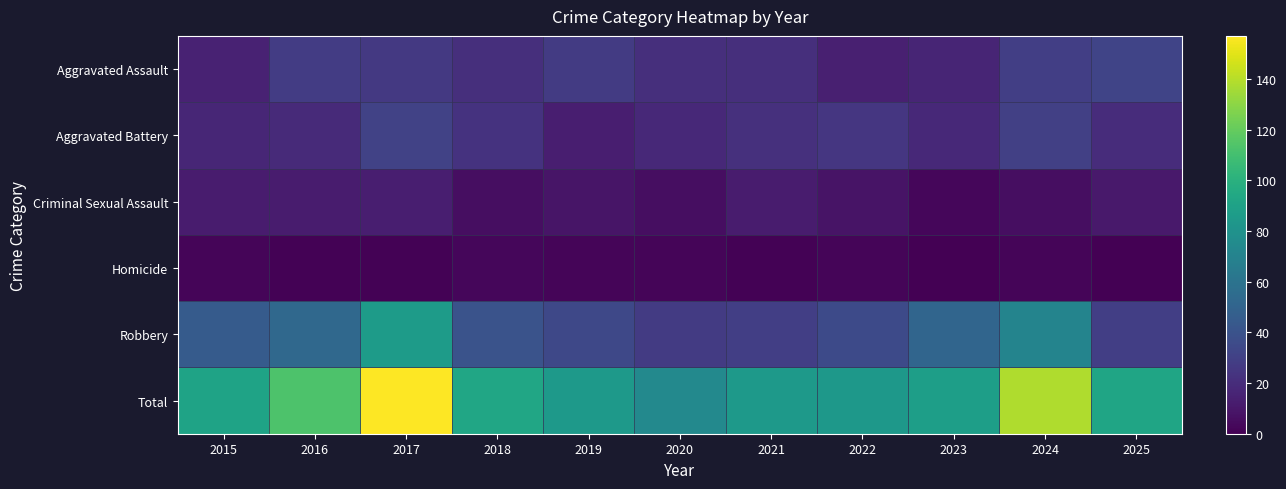

At which category does the chart reach its minimum across all series?

2023